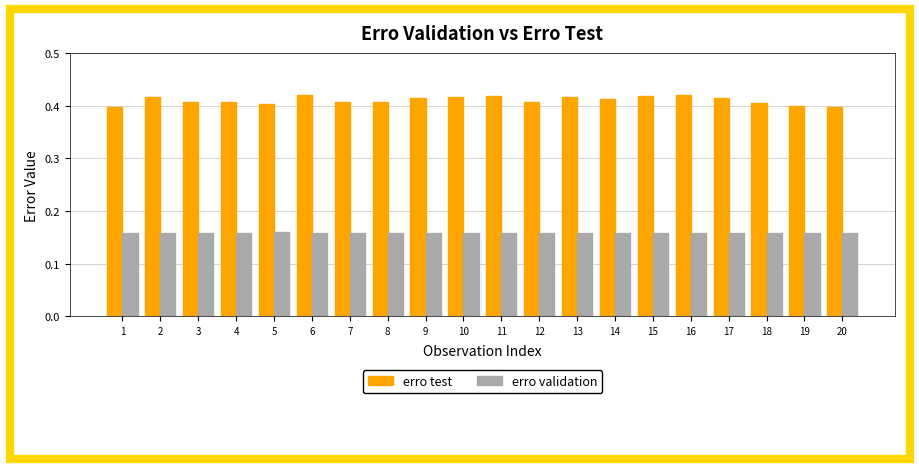

Is the value of erro validation at 13 greater than the value of erro test at 15?

No